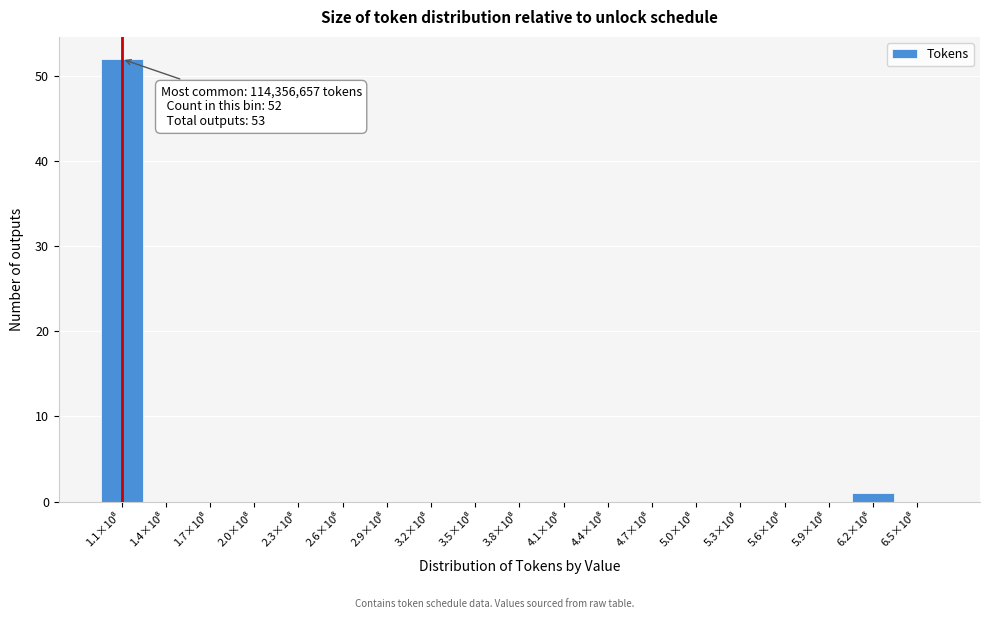

How many data points does each series have?

19